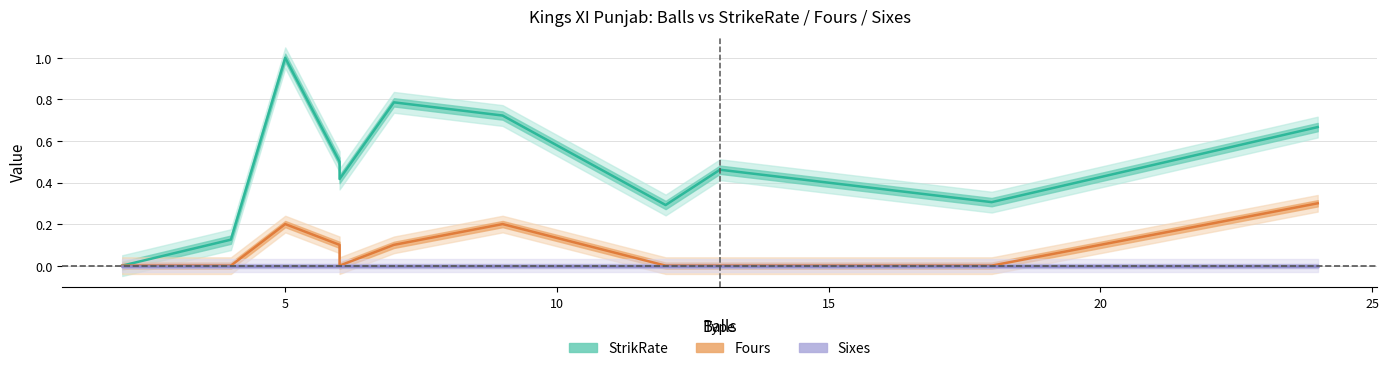

Which series has the largest total across all categories?

StrikRate